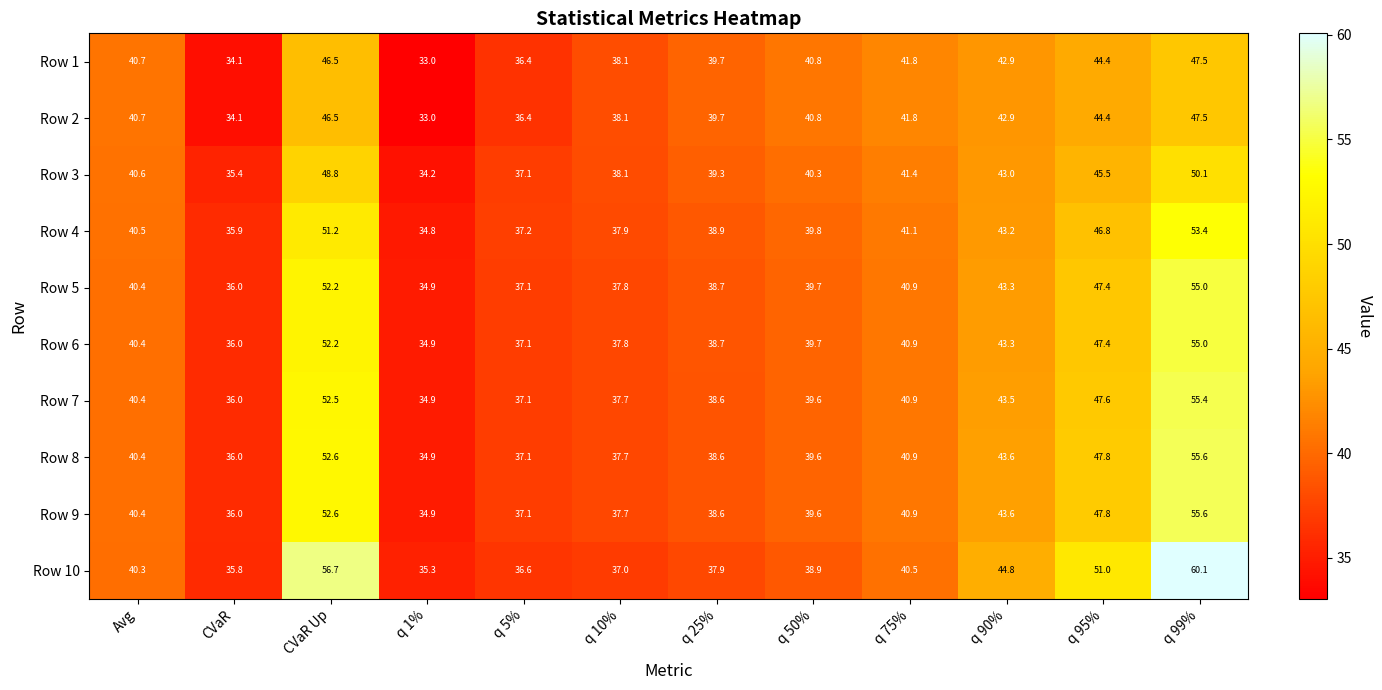

What is the smallest value displayed?

33.0